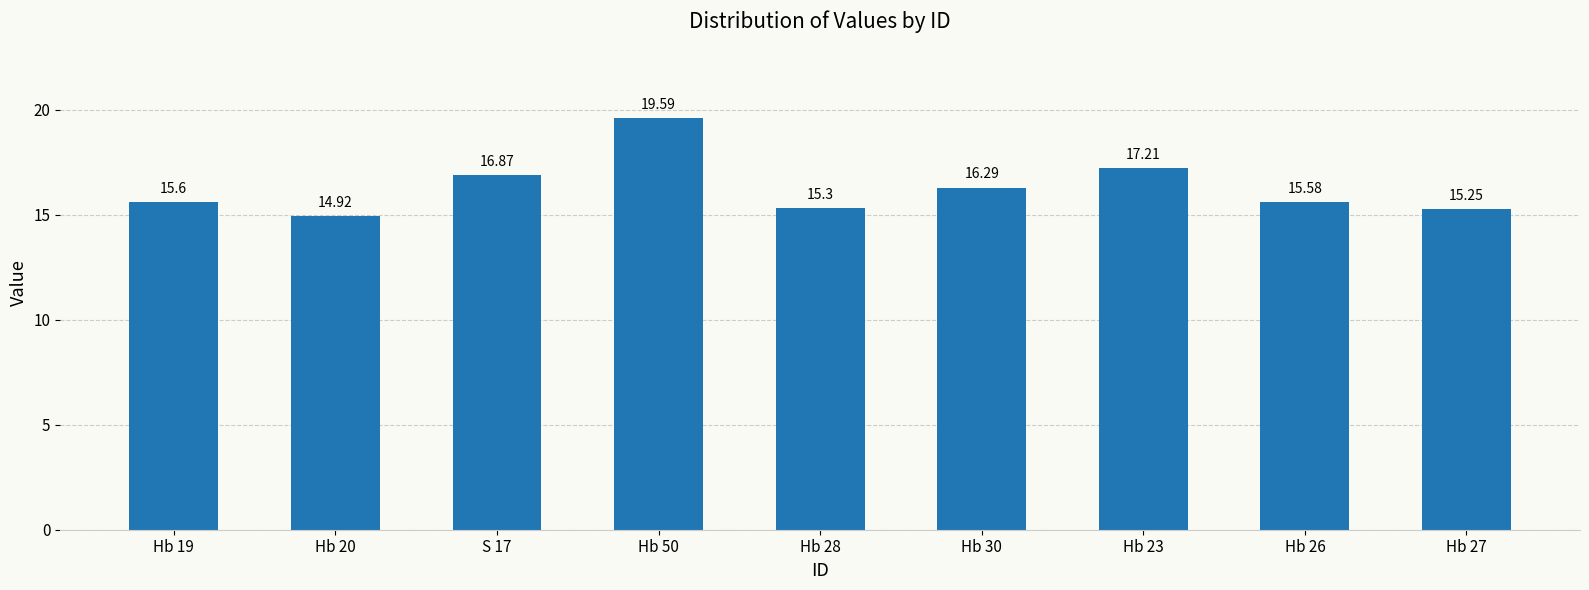

Which has a higher value, Hb 26 or Hb 28?

Hb 26